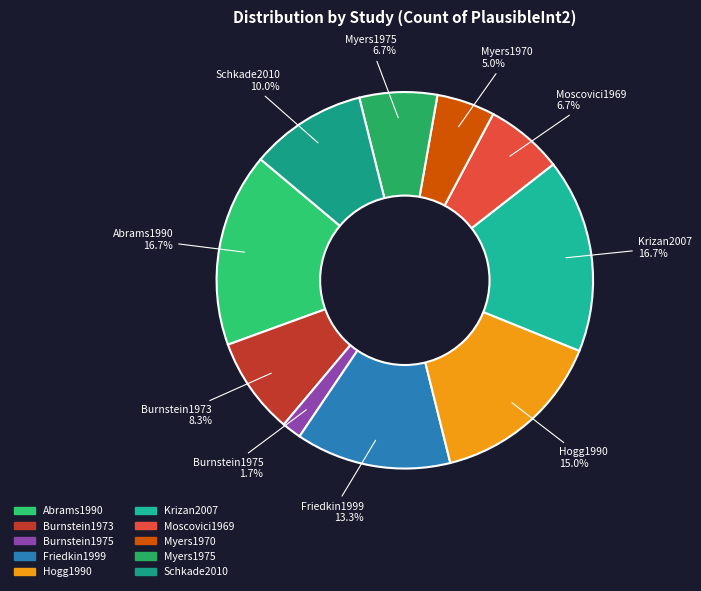

Does Schkade2010 account for over 50% of the chart?

No